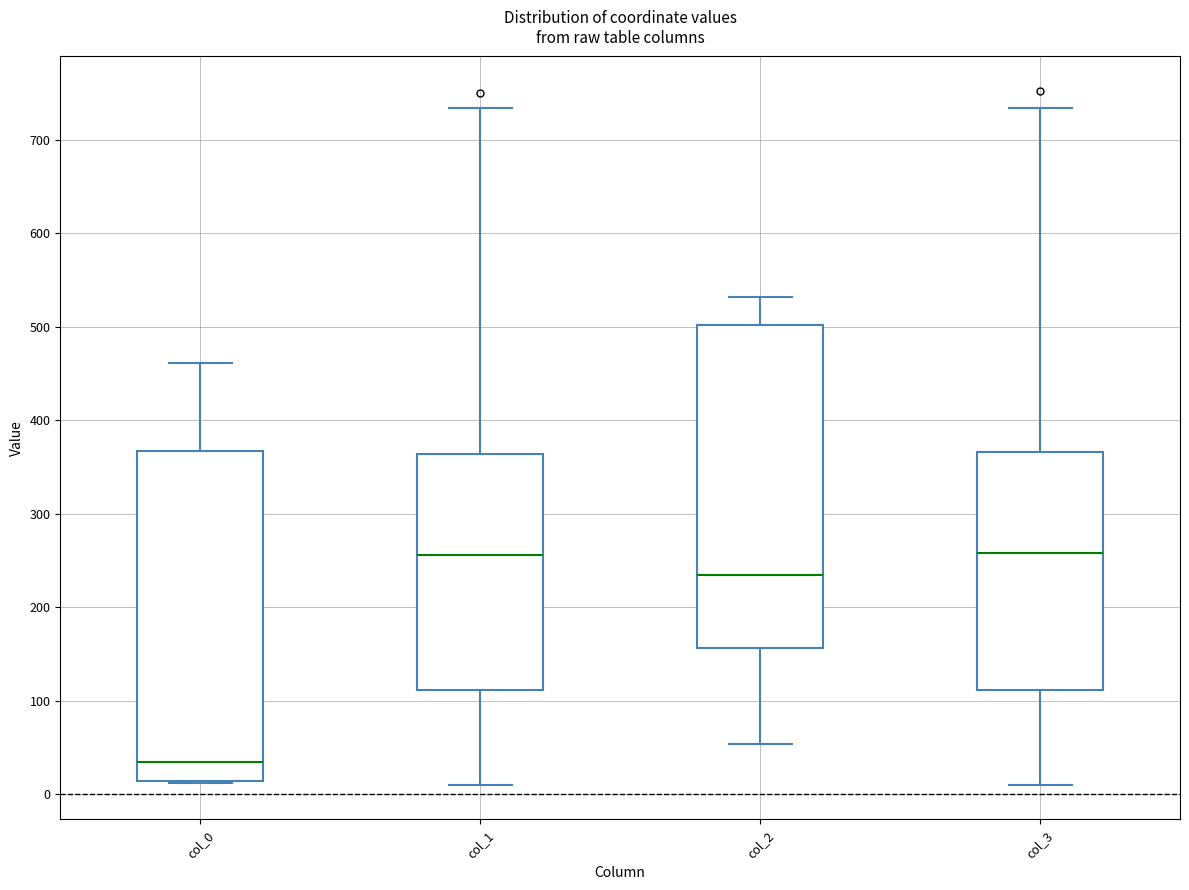

Which box's median line is the lowest?

col_0